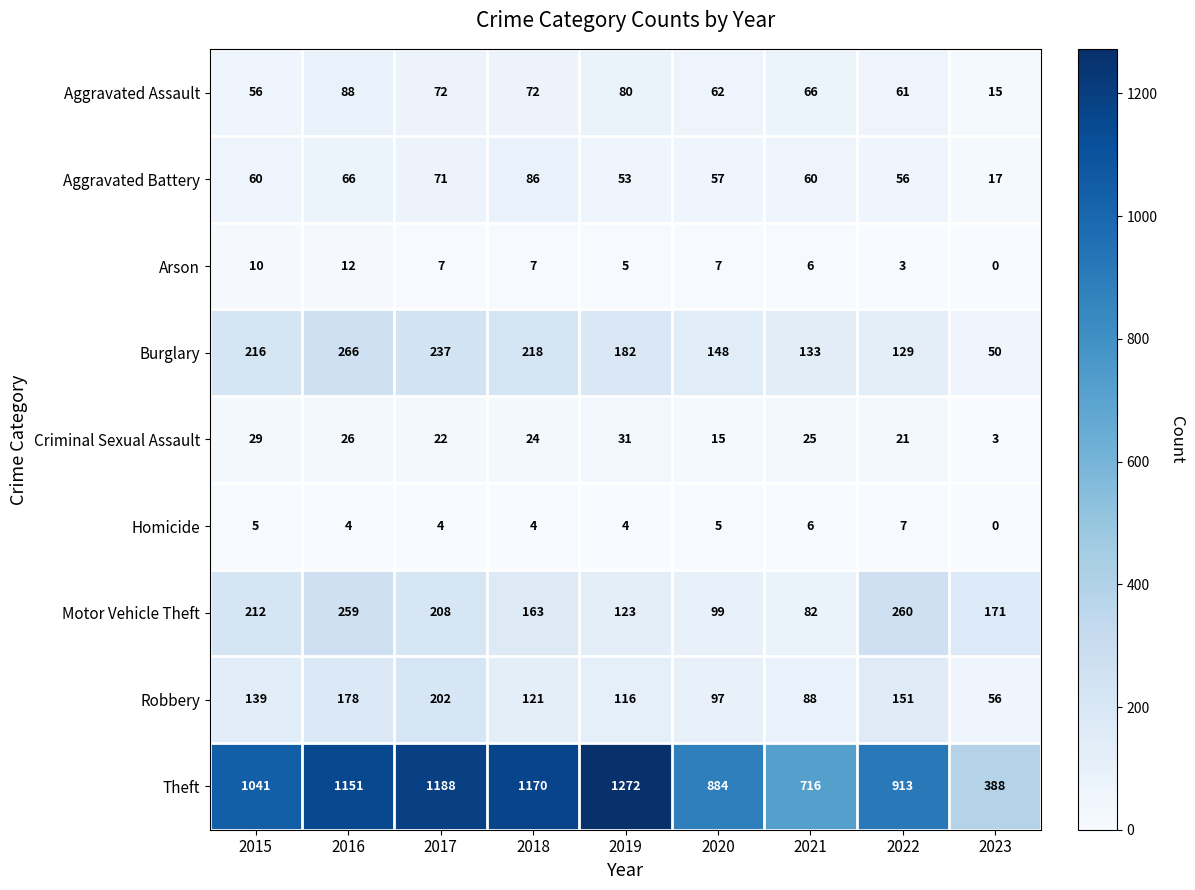

What is the minimum value for Burglary?

50